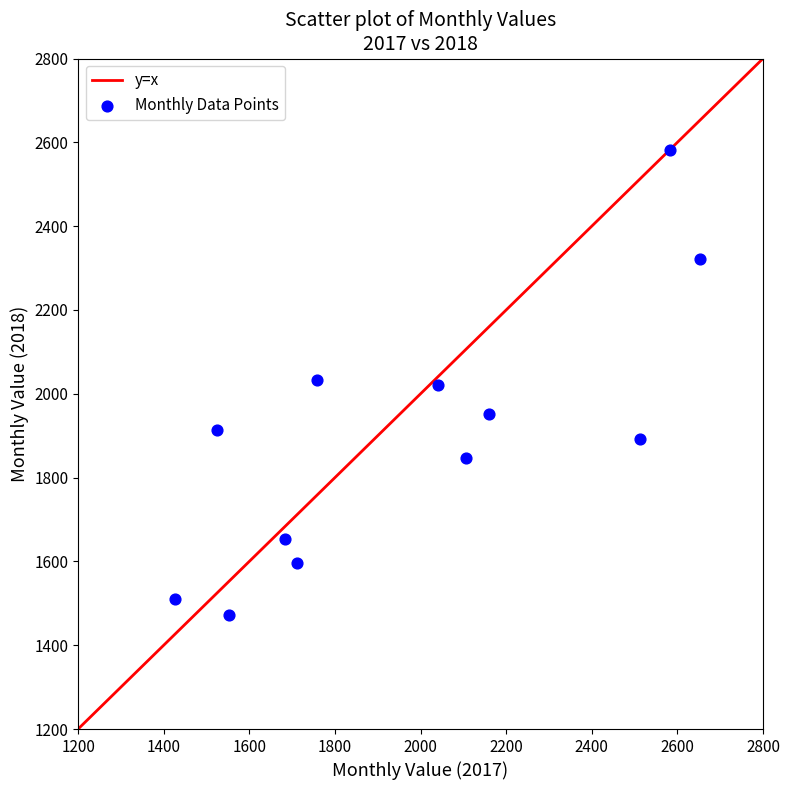

What is the range of Y values (max minus min)?

1110.7